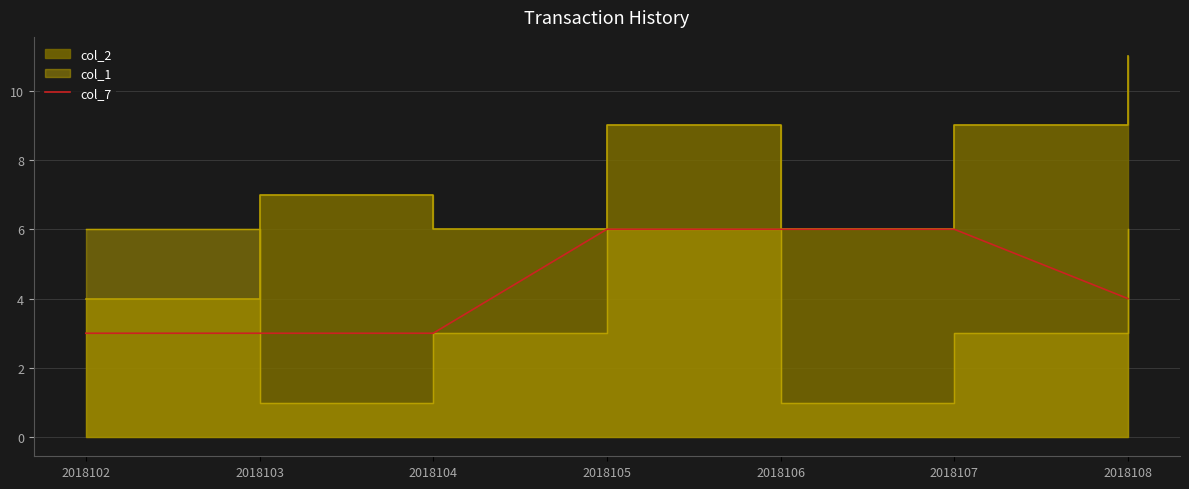

List the labels in order of value, largest first.

2018105, 2018106, 2018107, 2018108, 2018102, 2018103, 2018104